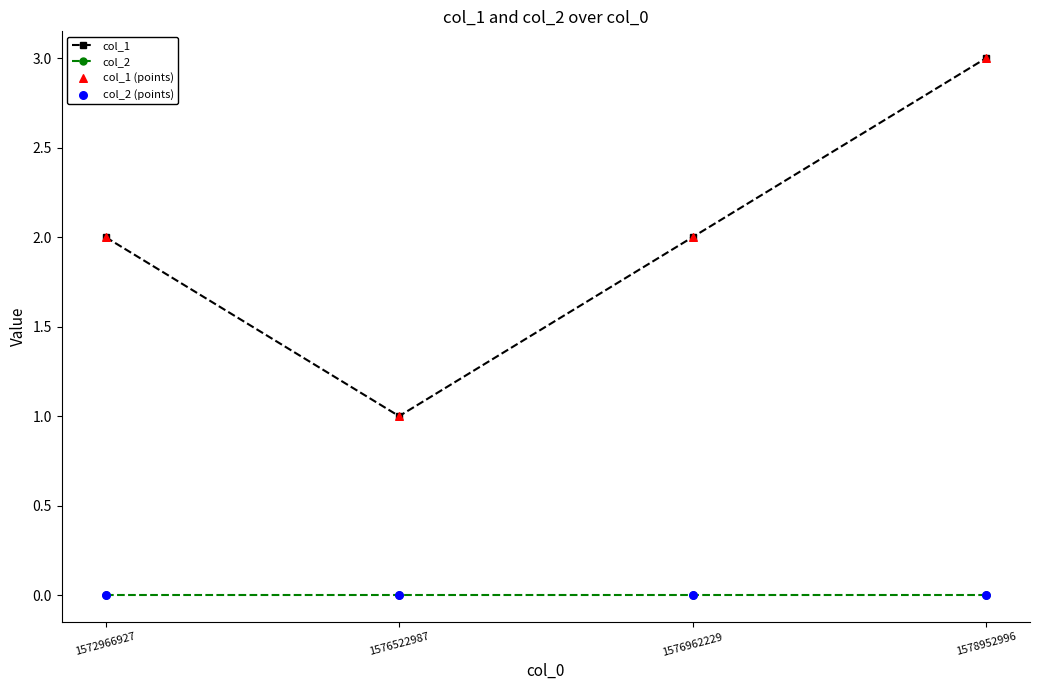

Which series has the largest total across all categories?

col_1